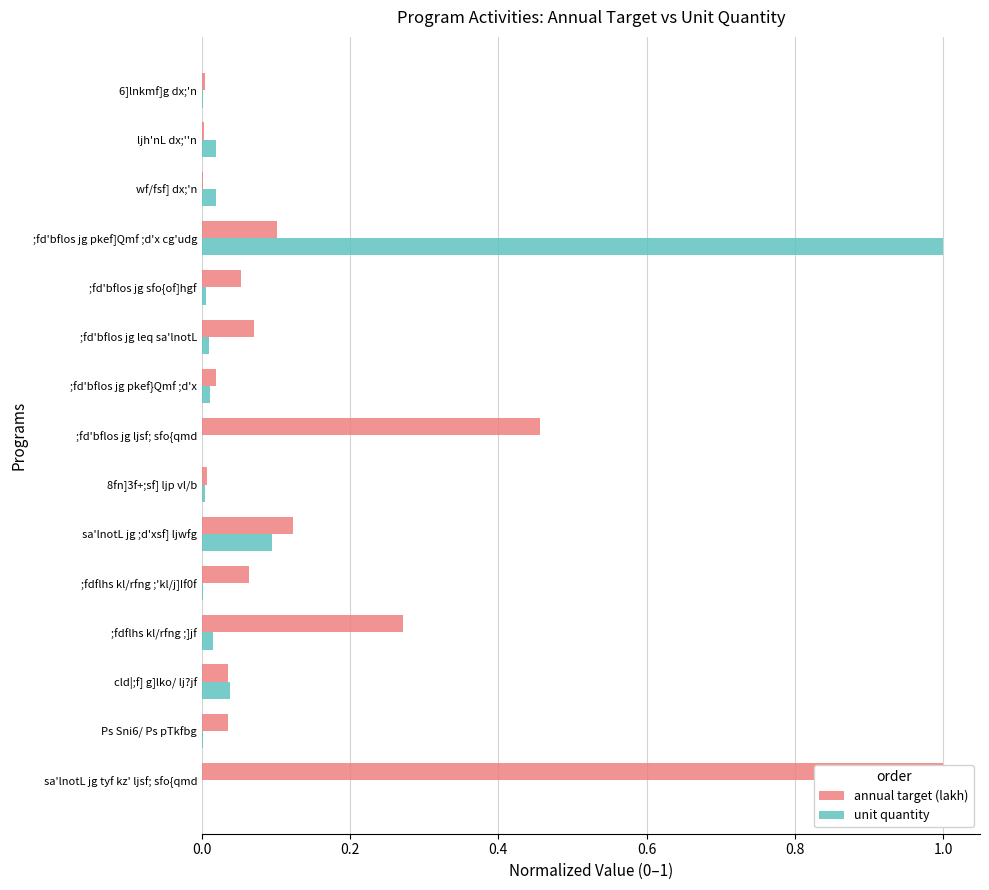

What position from the left is ljh'nL dx;''n?

14